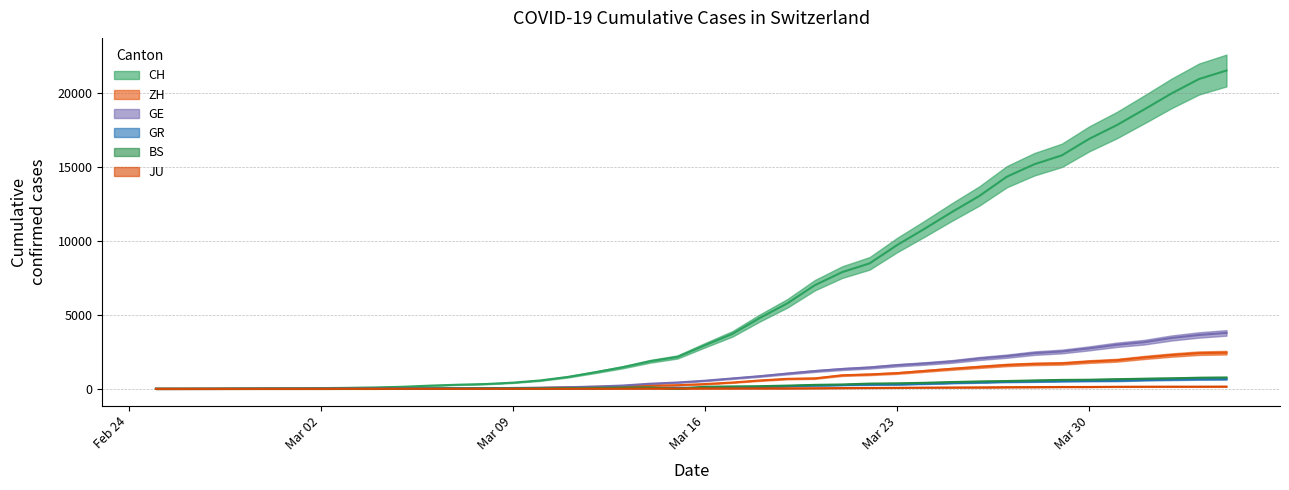

The GE series shows 835 at Mar 23. True or false?

False